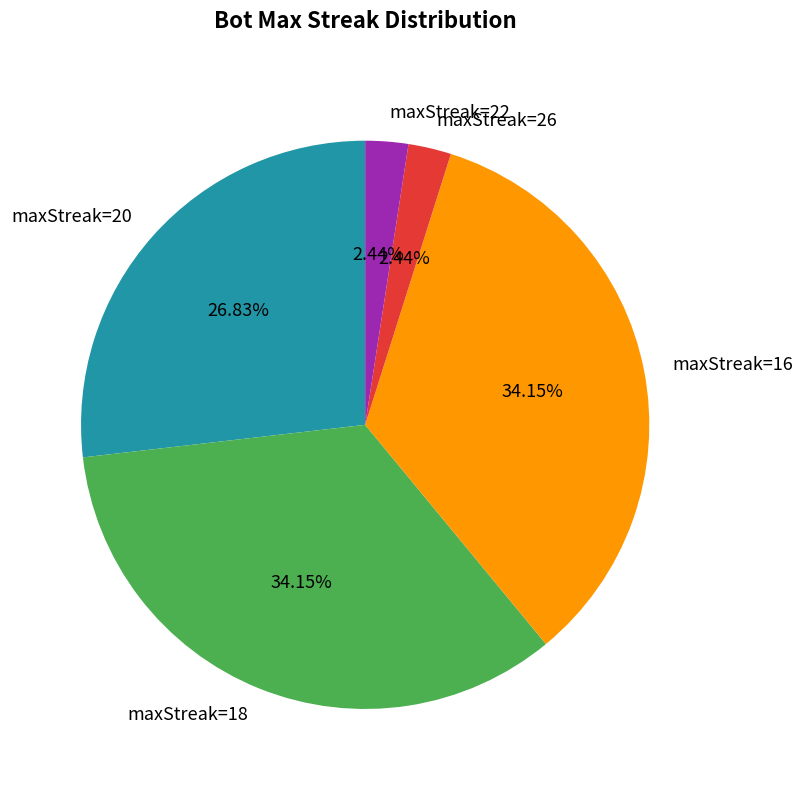

Does maxStreak=26 represent more than half of the total?

No